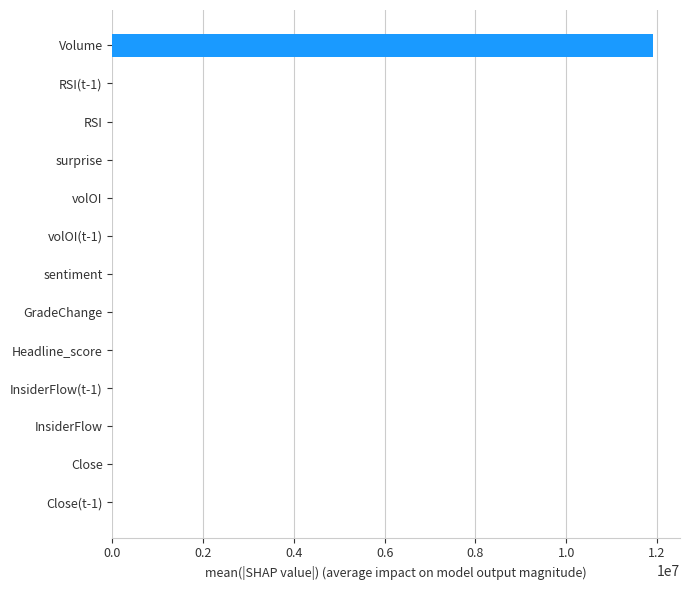

What is the sum of all values?

11913892.3